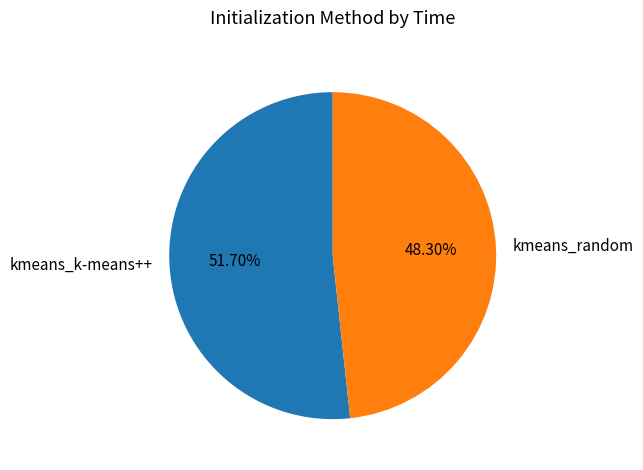

To the nearest percent, what percentage of the pie is kmeans_random?

48%